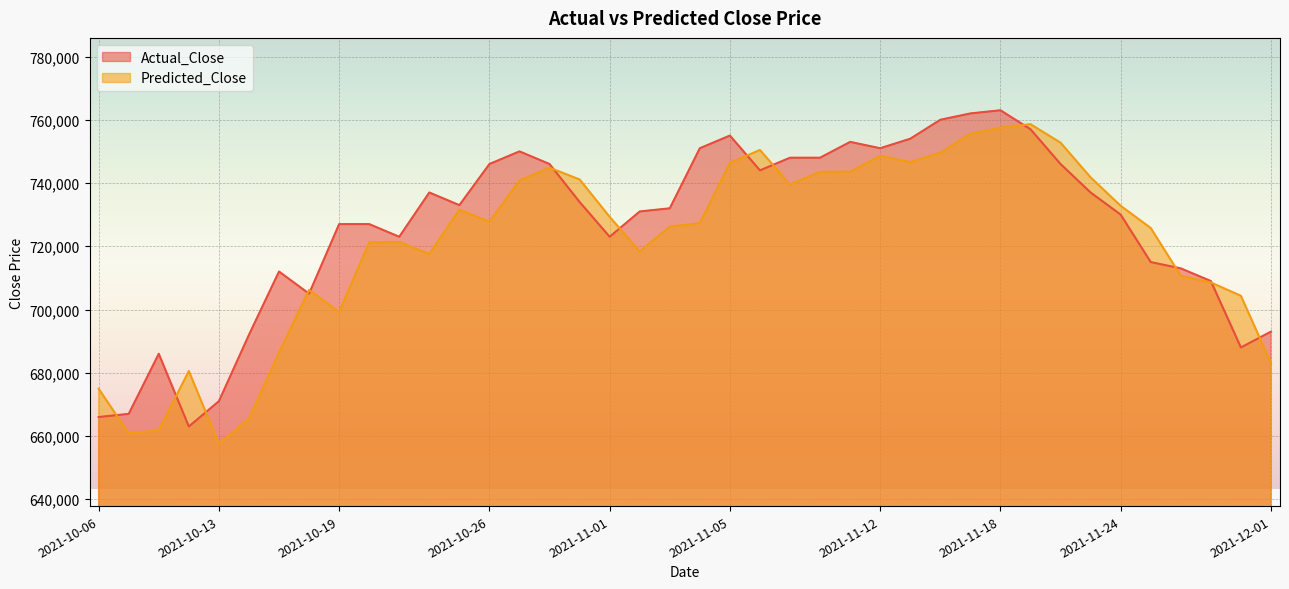

True or false: Actual_Close and Predicted_Close cross at least once.

True